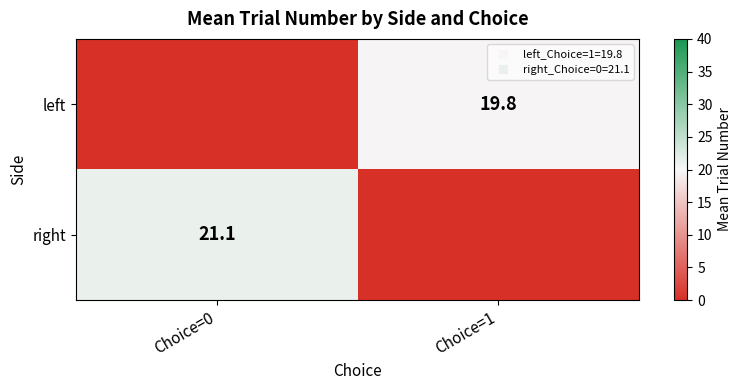

Which category has the lowest value across all series?

Choice=0